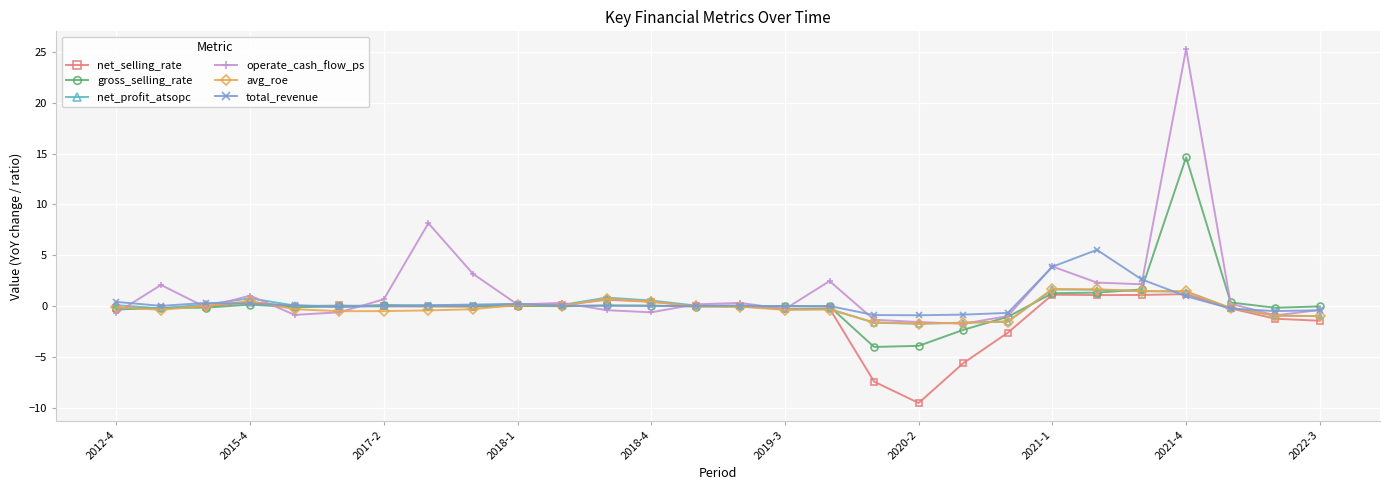

True or false: net_profit_atsopc has more than 0 points higher than both neighbors.

True